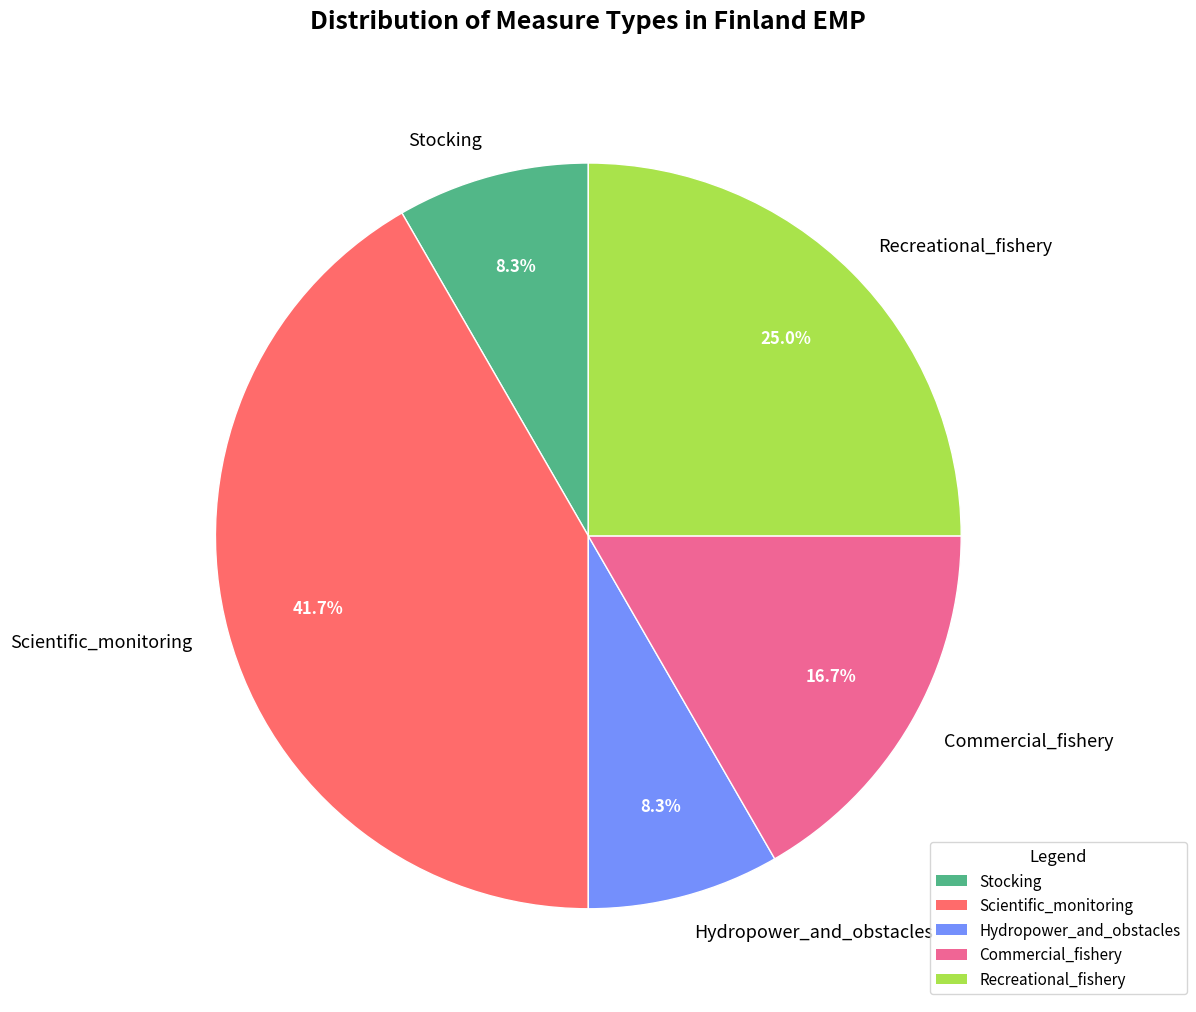

To the nearest percent, what is the average slice percentage?

20%